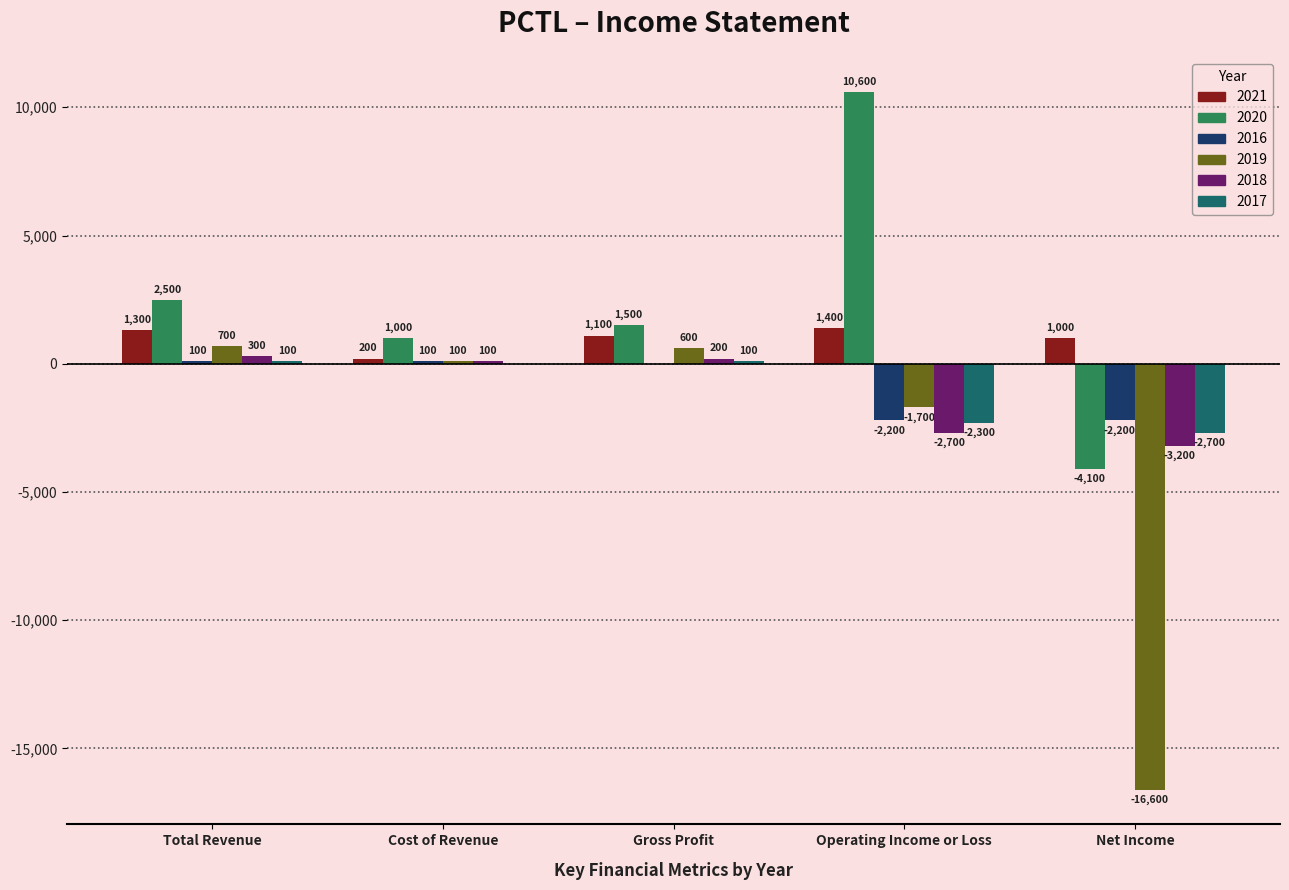

At which category is the sum across all series the highest?

Total Revenue